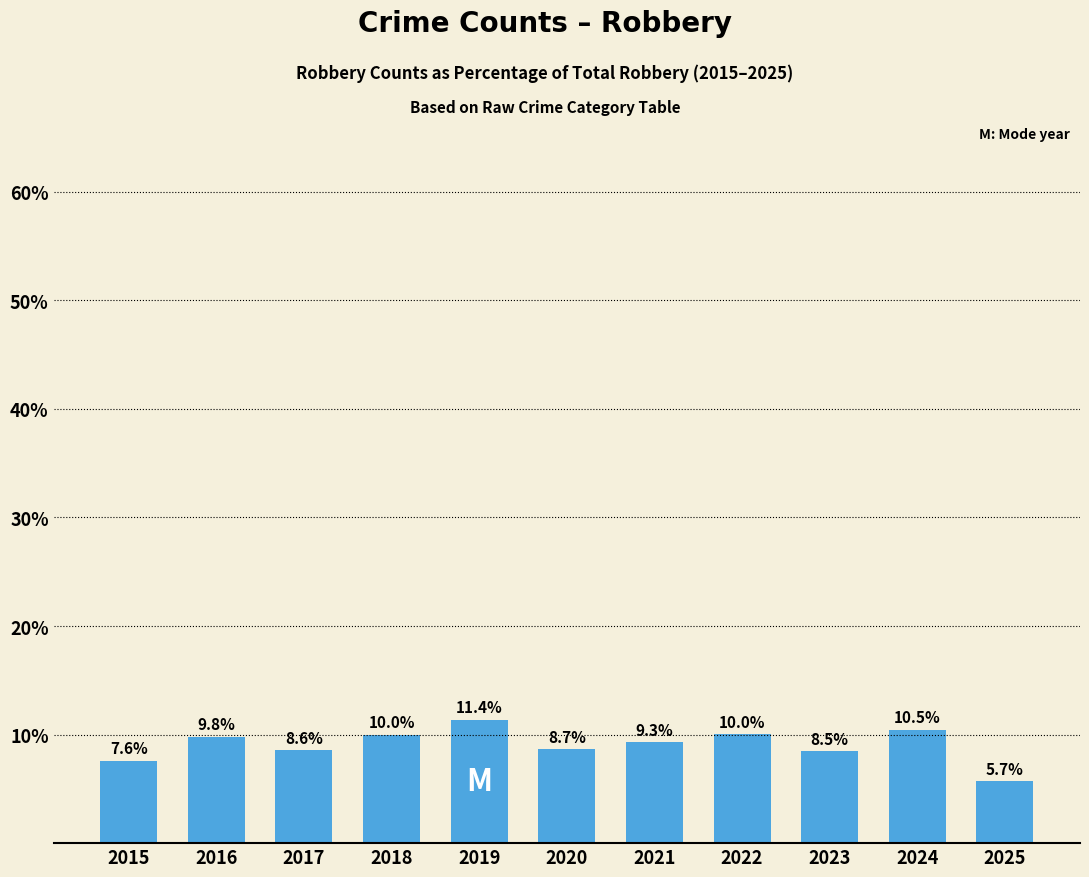

Reading left to right, list all the values displayed in this chart.

7.6	9.8	8.6	10.0	11.4	8.7	9.3	10.0	8.5	10.5	5.7